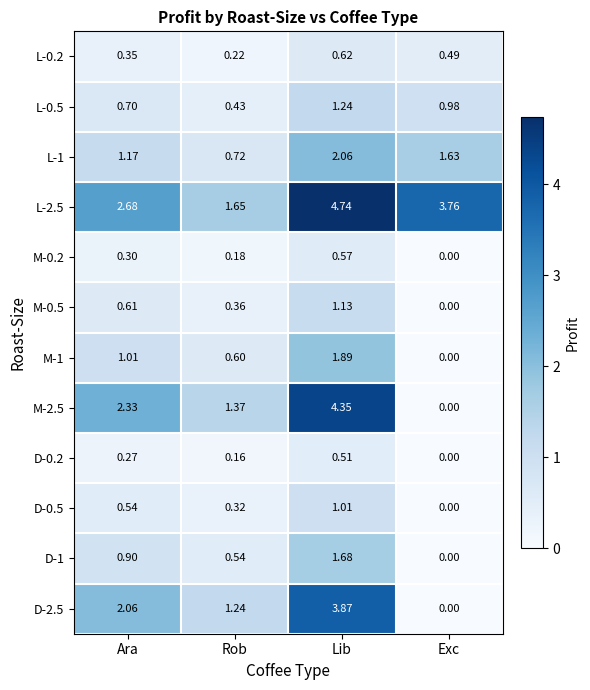

What is the difference between the highest and lowest values at Lib?

4.2